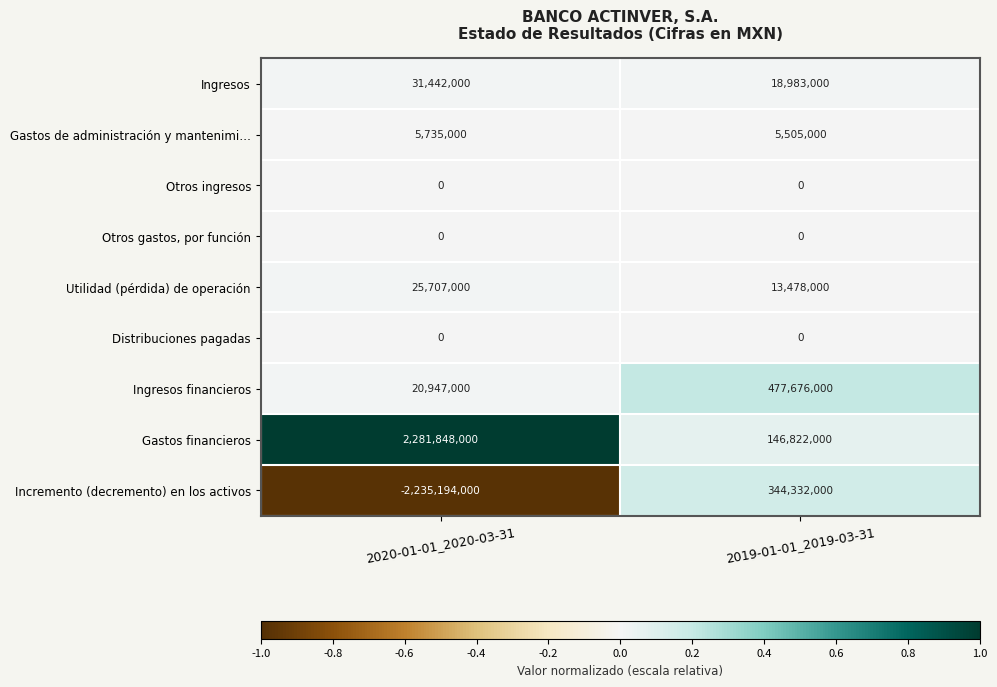

Between 2020-01-01_2020-03-31 and 2019-01-01_2019-03-31, which series saw the biggest shift?

Incremento (decremento) en los activos